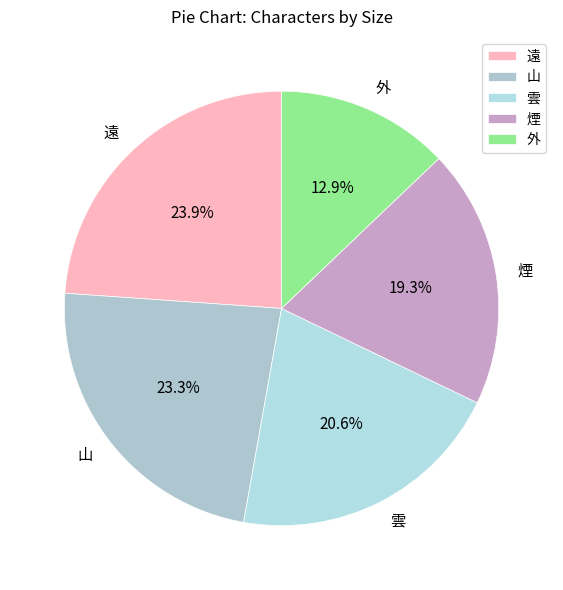

What is the smallest slice in the pie chart?

外